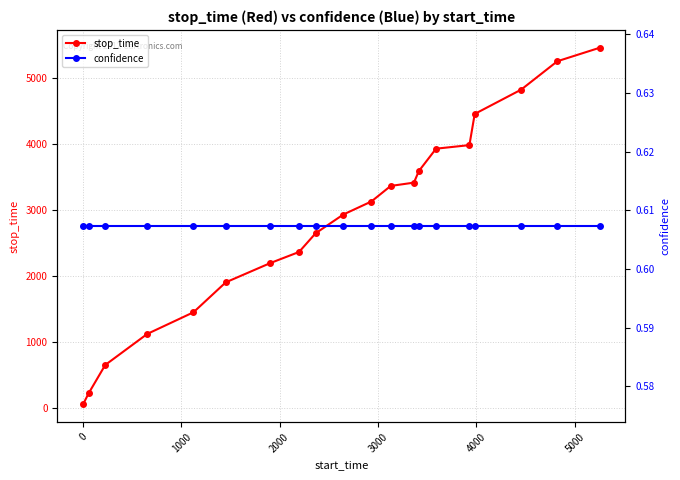

What is the maximum value for stop_time?

5455